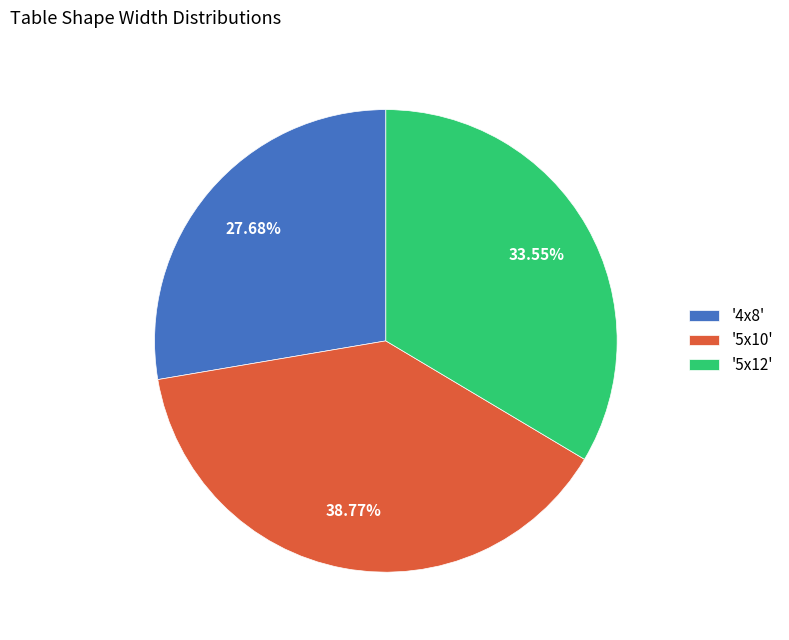

Approximately how many times larger is the value at '5x10' compared to '4x8'?

1.4